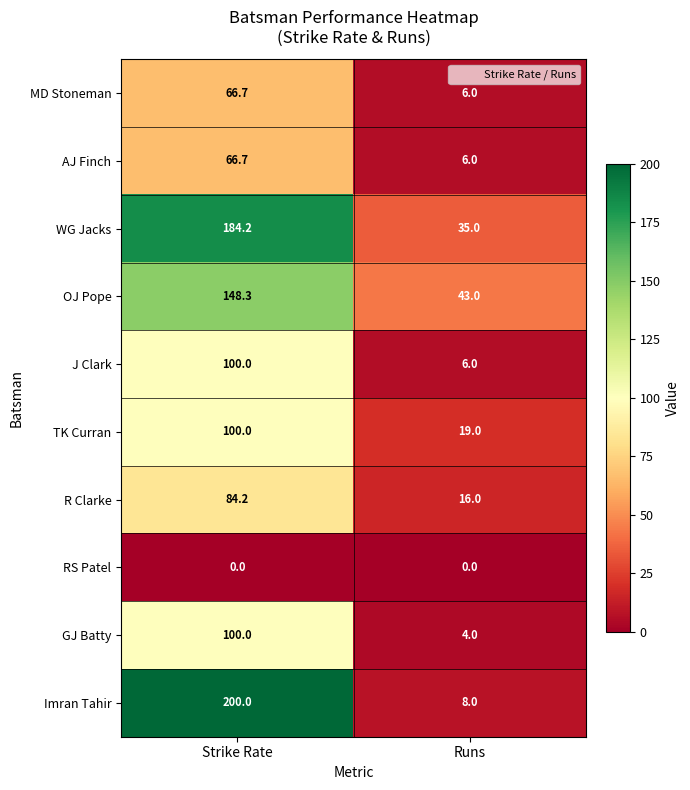

At how many categories does at least one series exceed 92?

1